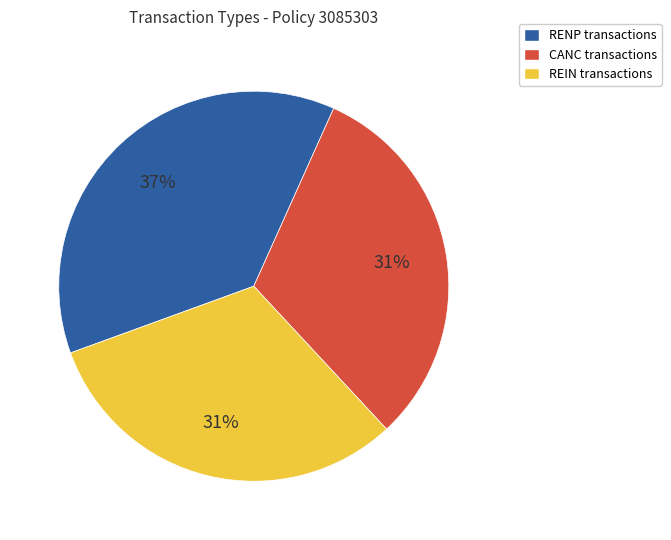

Is there a majority slice in this chart?

No